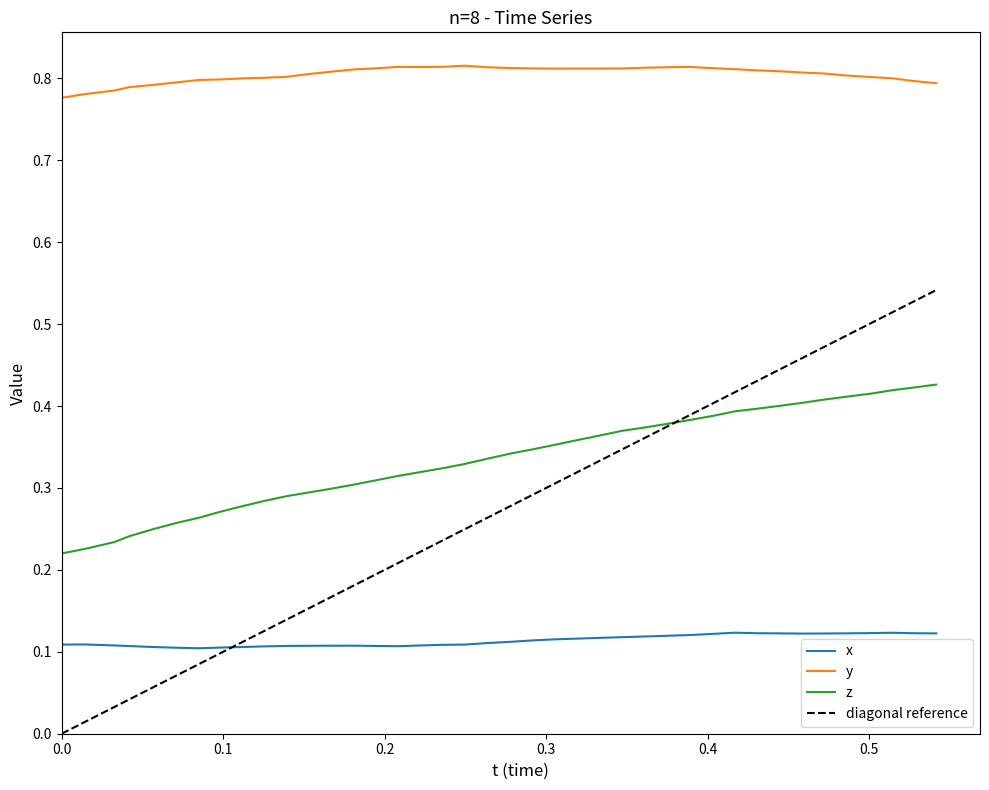

What is the smallest value displayed?

0.1